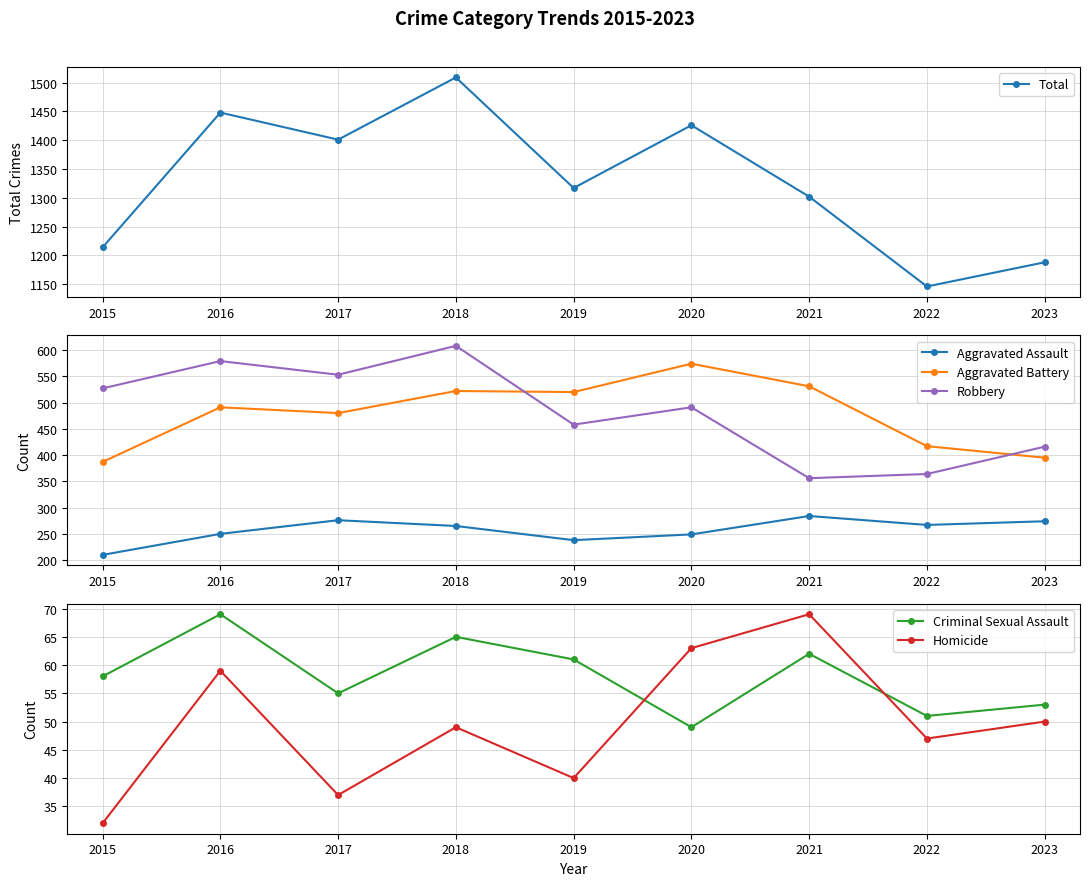

Where is the first local minimum for Criminal Sexual Assault?

2017